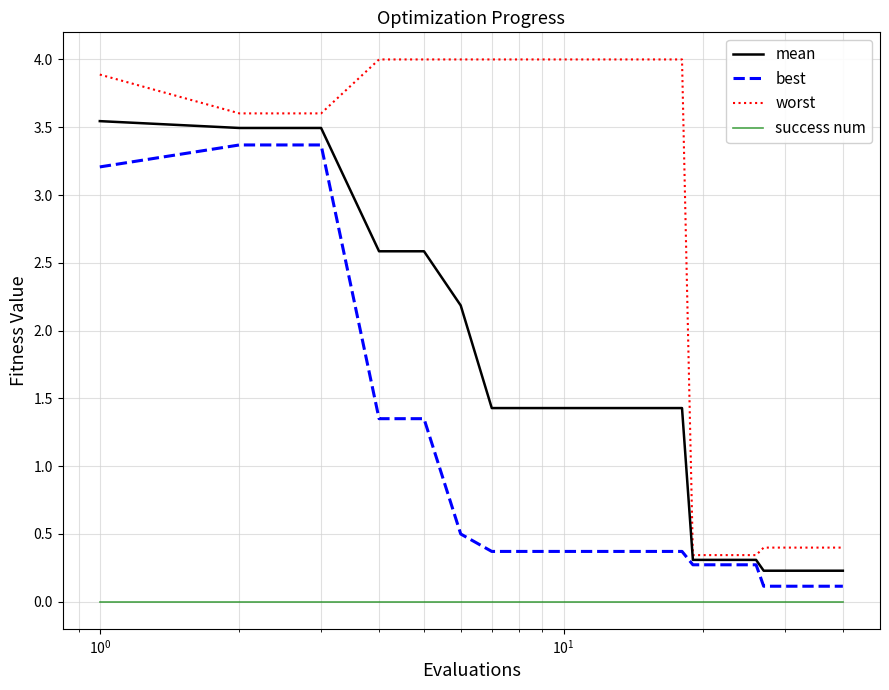

What is the difference between the maximum and minimum values in the mean series?

3.3